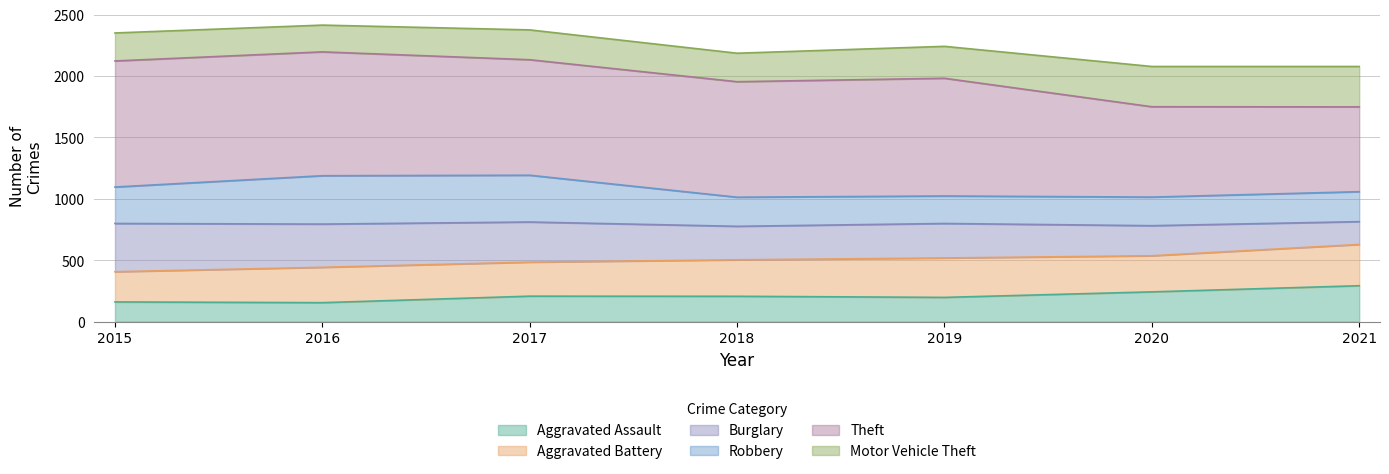

What is the total value across all series at 2020?

2078